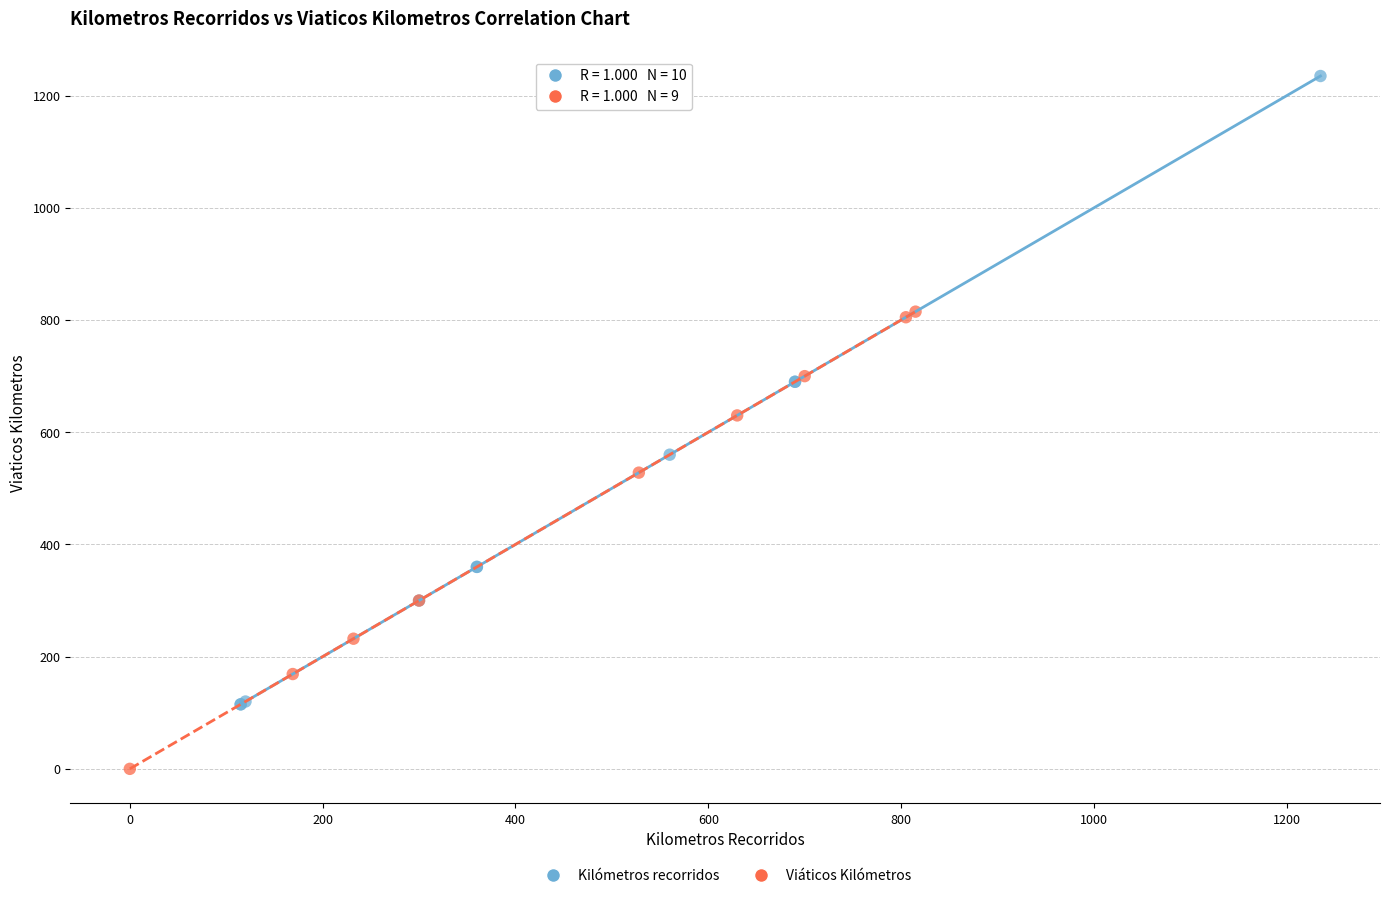

Which series reaches the maximum Y coordinate?

Kilómetros recorridos